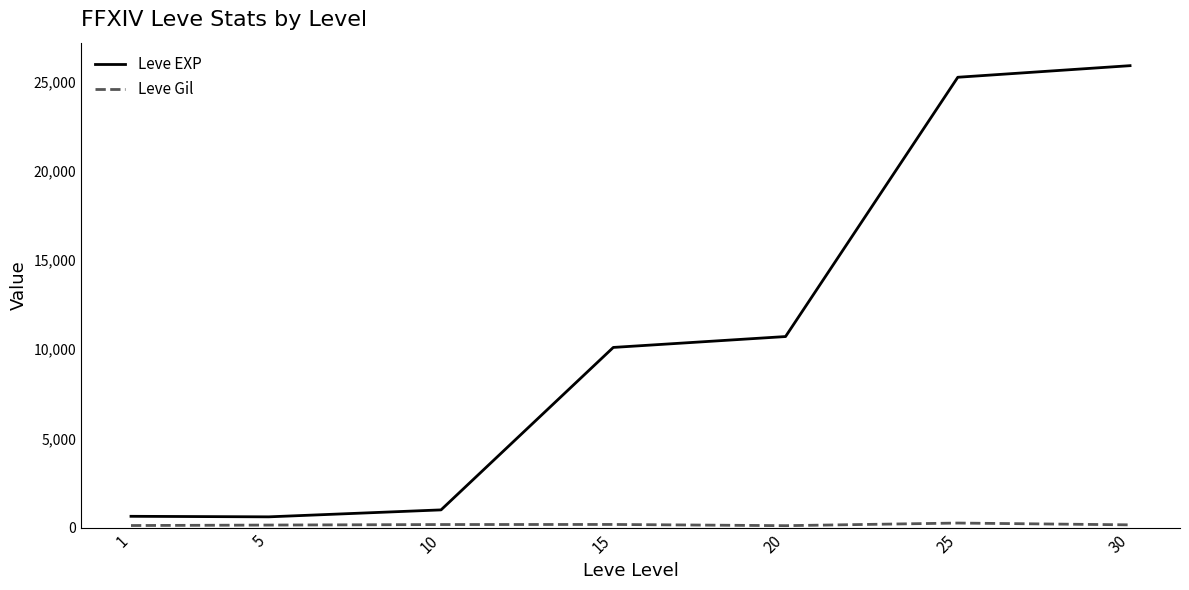

How many lines are shown in the chart?

2